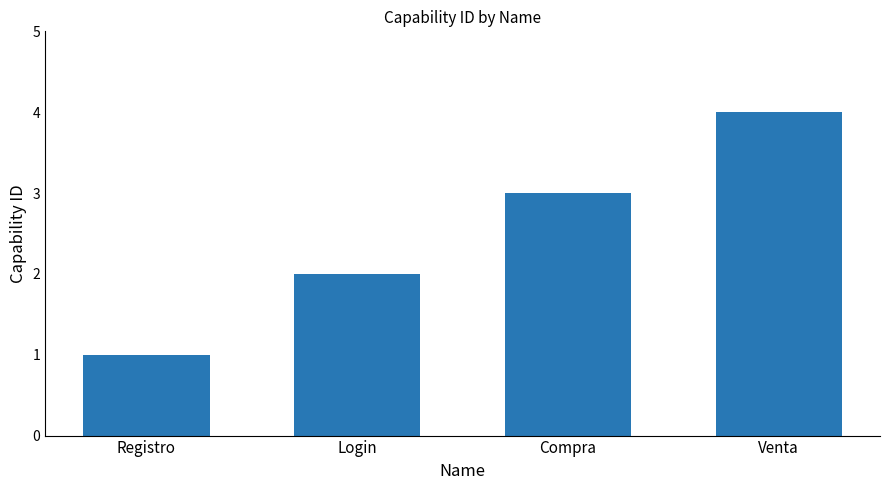

What is the difference between the second highest and minimum values?

2